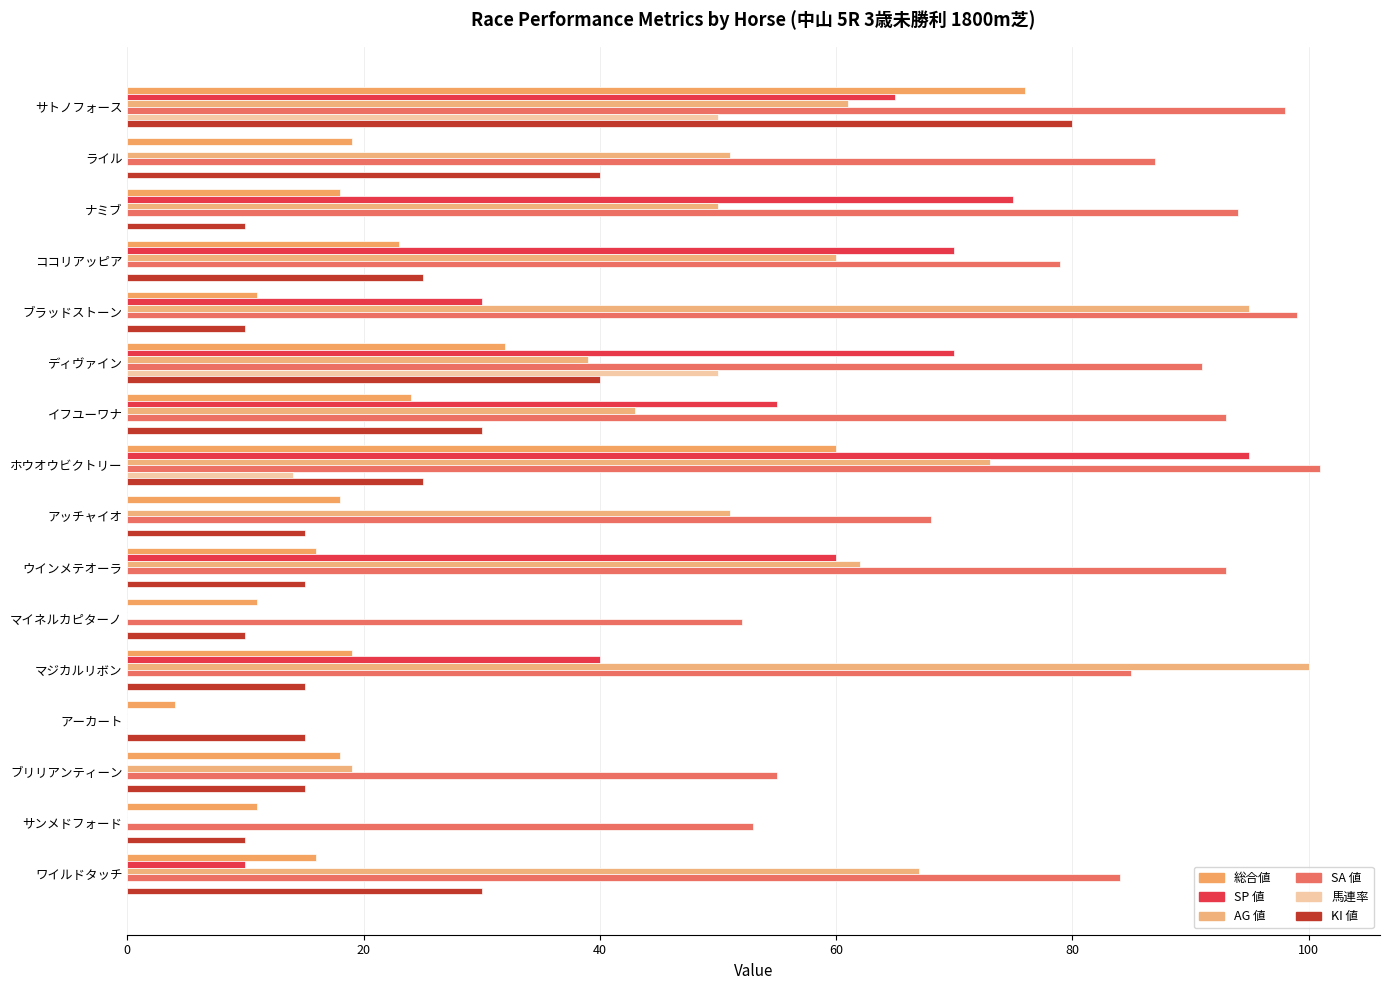

What is the difference between the second highest and second lowest values in the 総合値 series?

49